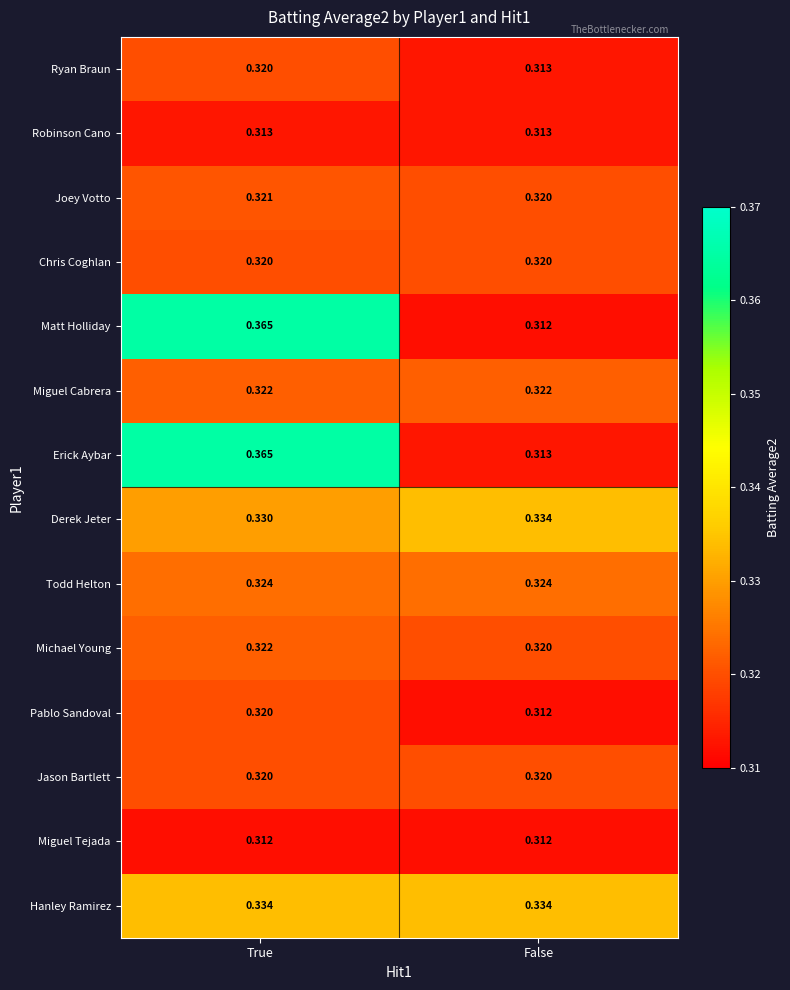

Which series has the widest spread of values?

Matt Holliday